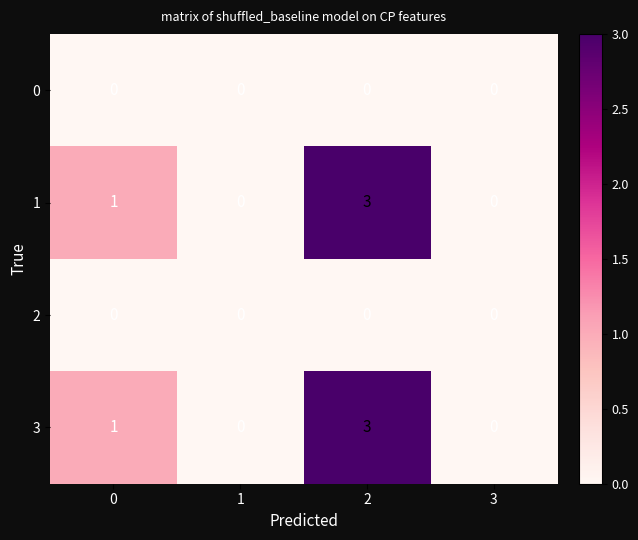

The value of 1 at 0 is 1. True or false?

True